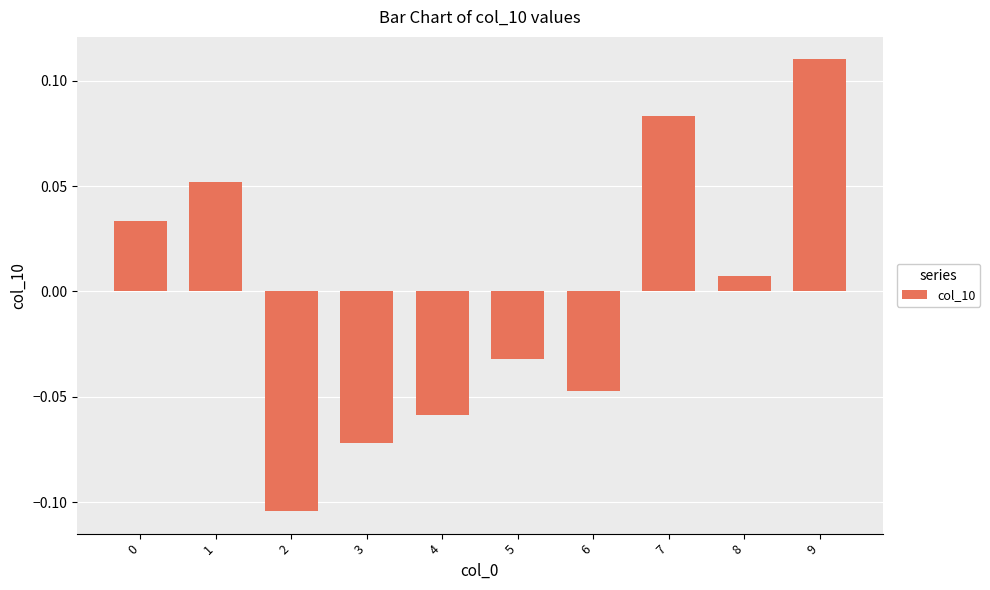

Is it true that the value at 9 is 0.2?

False